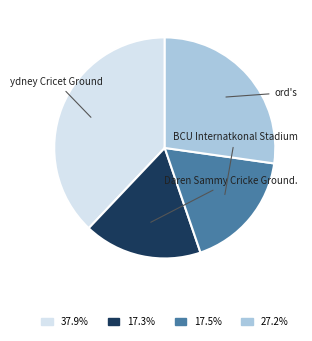

How many segments does this pie chart have?

4